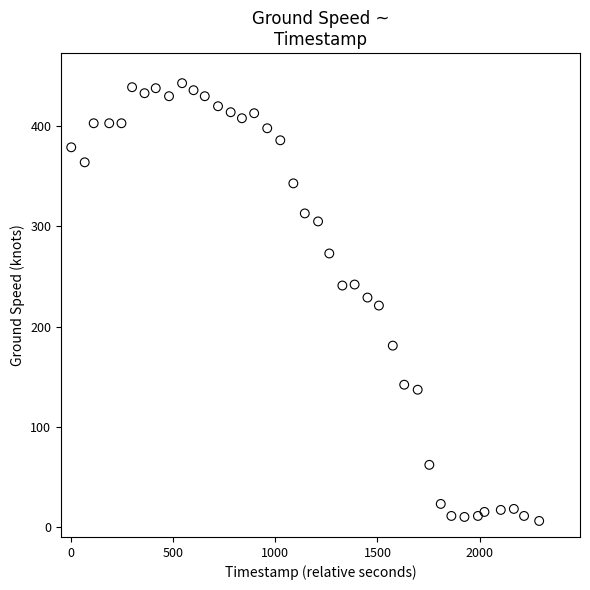

What is the range of X values (max minus min)?

2292